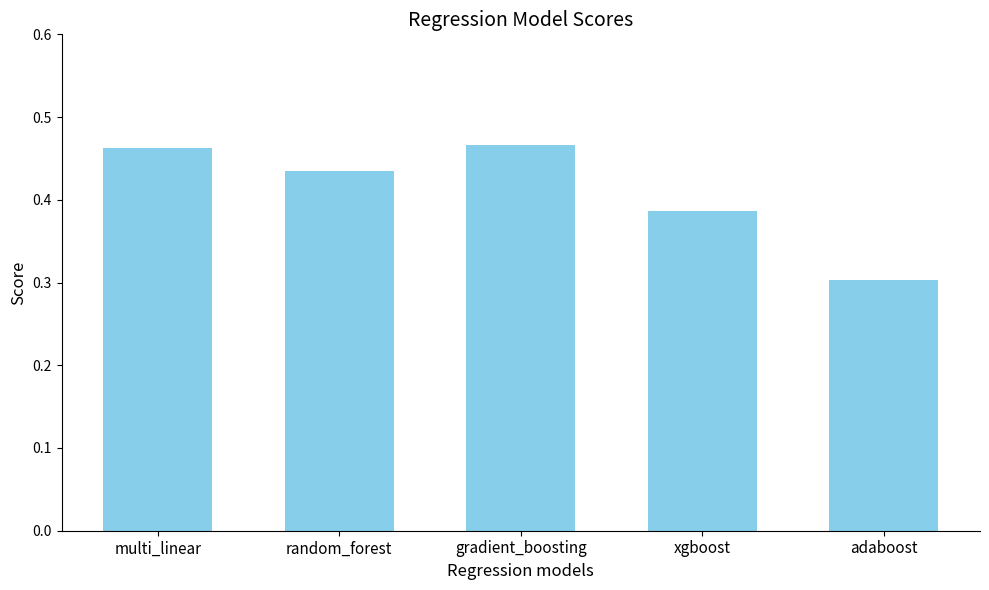

Between random_forest and multi_linear, which is larger?

multi_linear